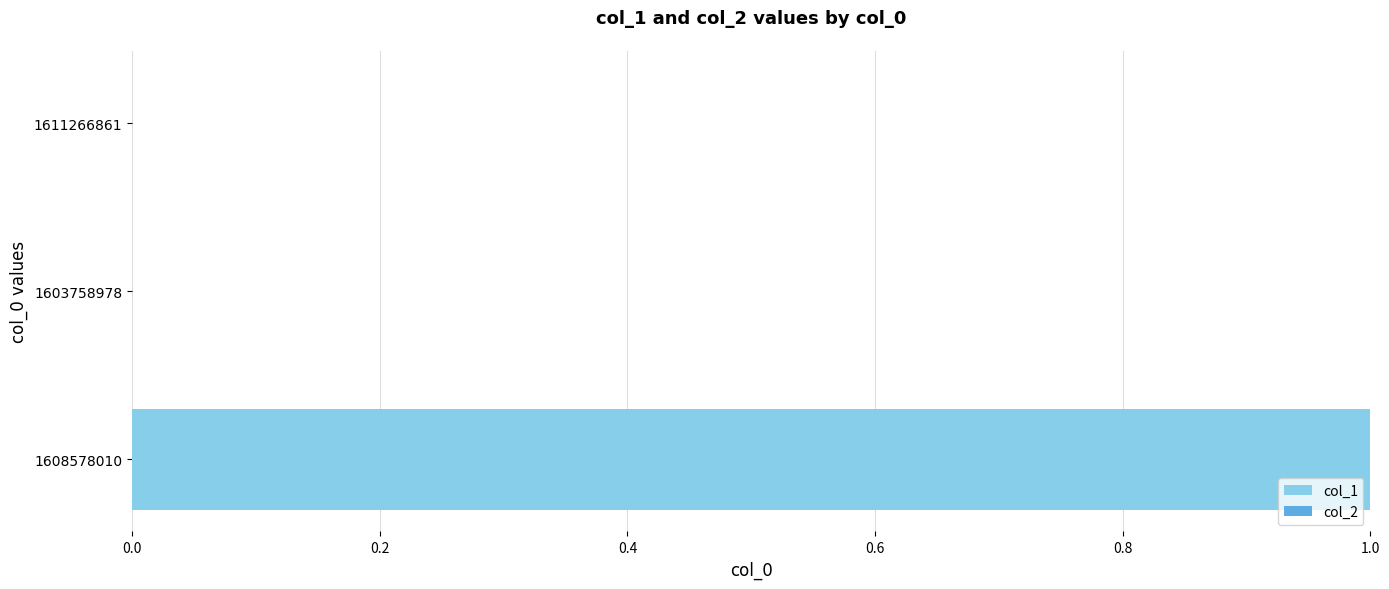

The chart shows a value of 0 at 1603758978. True or false?

True